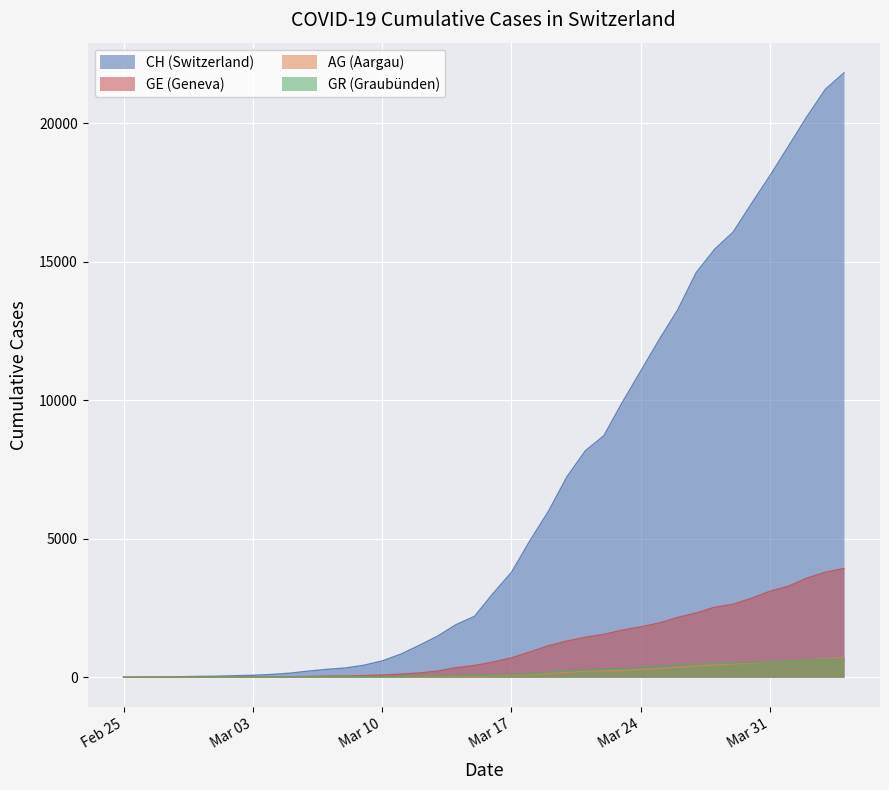

Count the number of data series in this chart.

4